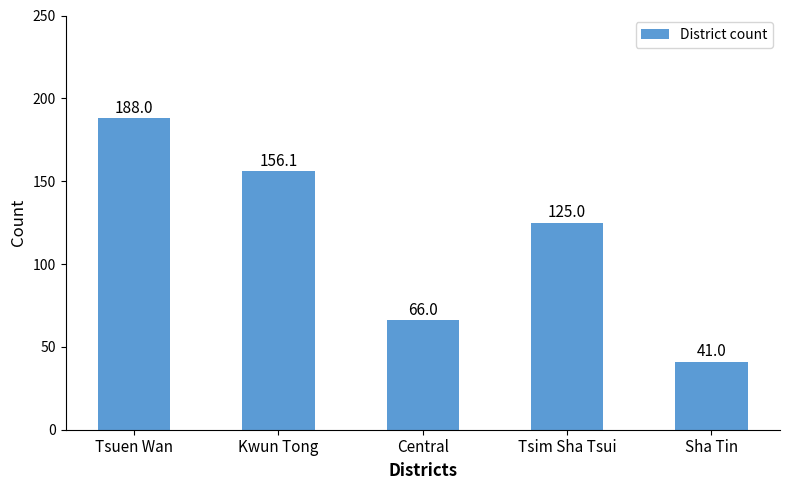

List the labels in order of value, smallest first.

Sha Tin, Central, Tsim Sha Tsui, Kwun Tong, Tsuen Wan